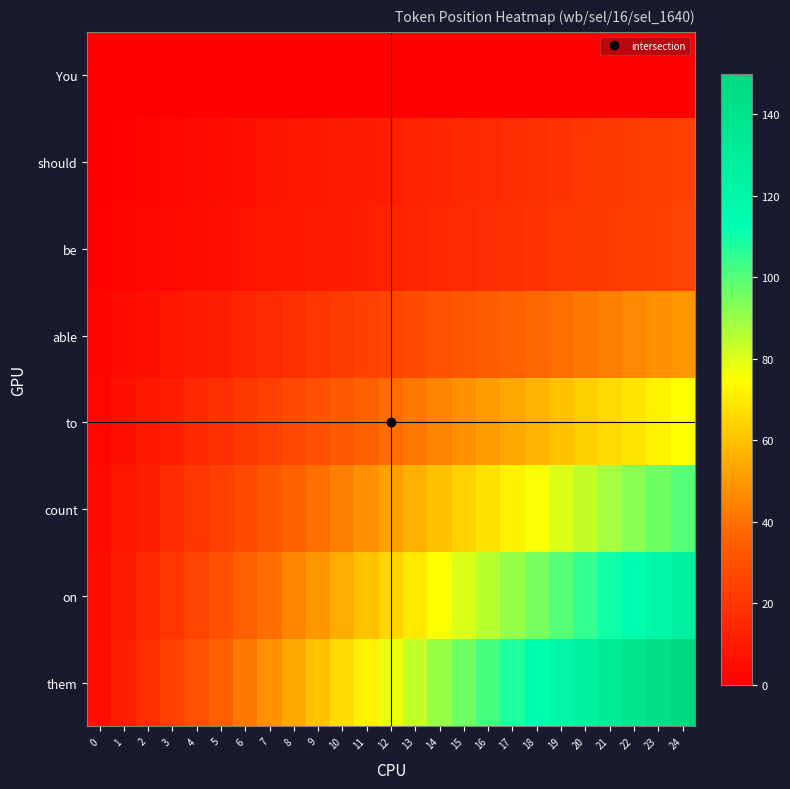

Reading right to left, what are all the values shown in this chart?

You: 24=0	23=0	22=0	21=0	20=0	19=0	18=0	17=0	16=0	15=0	14=0	13=0	12=0	11=0	10=0	9=0	8=0	7=0	6=0	5=0	4=0	3=0	2=0	1=0	0=0
should: 24=24	23=23	22=22	21=21	20=20	19=19	18=18	17=17	16=16	15=15	14=14	13=13	12=12	11=11	10=10	9=9	8=8	7=7	6=6	5=5	4=4	3=3	2=2	1=1	0=0
be: 24=25	23=24	22=23	21=22	20=21	19=20	18=19	17=18	16=17	15=16	14=15	13=14	12=13	11=12	10=11	9=10	8=9	7=8	6=7	5=6	4=5	3=4	2=3	1=2	0=1
able: 24=50	23=48	22=46	21=44	20=42	19=40	18=38	17=36	16=34	15=32	14=30	13=28	12=26	11=24	10=22	9=20	8=18	7=16	6=14	5=12	4=10	3=8	2=6	1=4	0=2
to: 24=75	23=72	22=69	21=66	20=63	19=60	18=57	17=54	16=51	15=48	14=45	13=42	12=39	11=36	10=33	9=30	8=27	7=24	6=21	5=18	4=15	3=12	2=9	1=6	0=3
count: 24=100	23=96	22=92	21=88	20=84	19=80	18=76	17=72	16=68	15=64	14=60	13=56	12=52	11=48	10=44	9=40	8=36	7=32	6=28	5=24	4=20	3=16	2=12	1=8	0=4
on: 24=125	23=120	22=115	21=110	20=105	19=100	18=95	17=90	16=85	15=80	14=75	13=70	12=65	11=60	10=55	9=50	8=45	7=40	6=35	5=30	4=25	3=20	2=15	1=10	0=5
them: 24=150	23=144	22=138	21=132	20=126	19=120	18=114	17=108	16=102	15=96	14=90	13=84	12=78	11=72	10=66	9=60	8=54	7=48	6=42	5=36	4=30	3=24	2=18	1=12	0=6